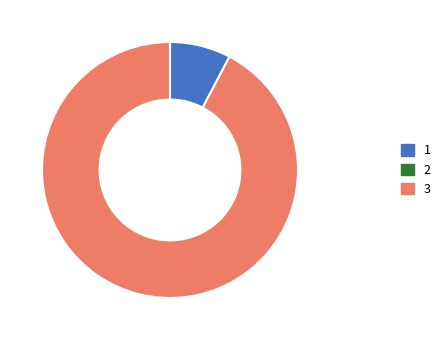

Does any single category account for the majority?

Yes